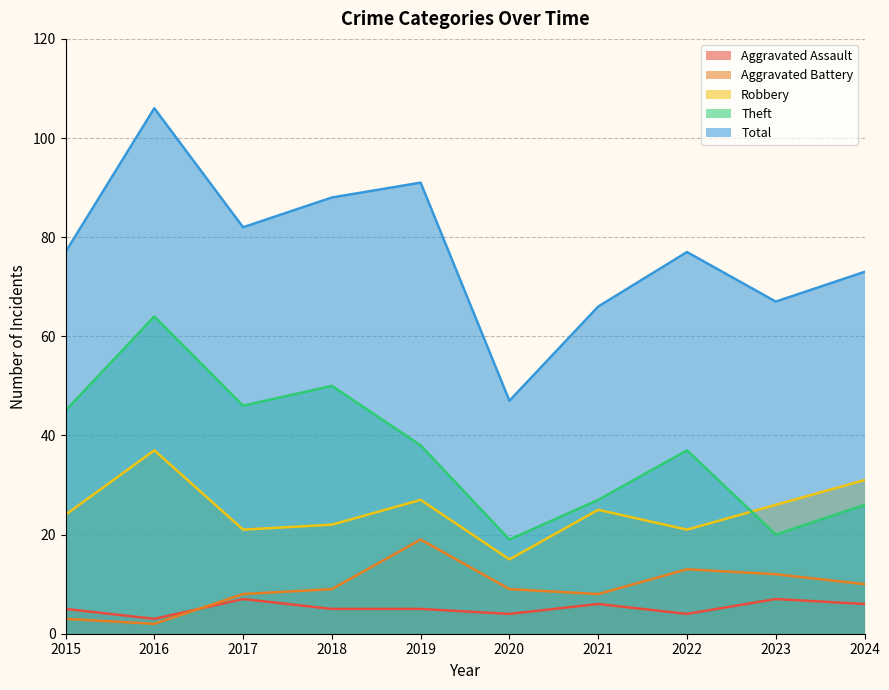

How many lines are shown in the chart?

5